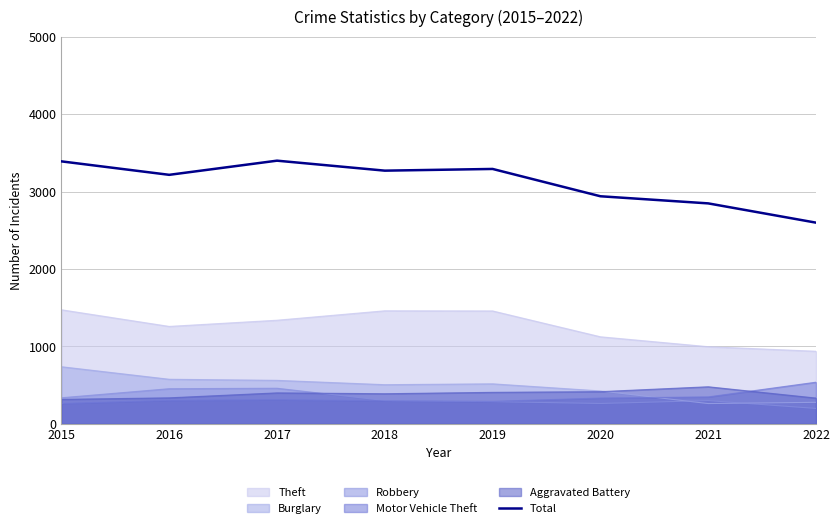

At which category does the data reach its first local peak?

2017